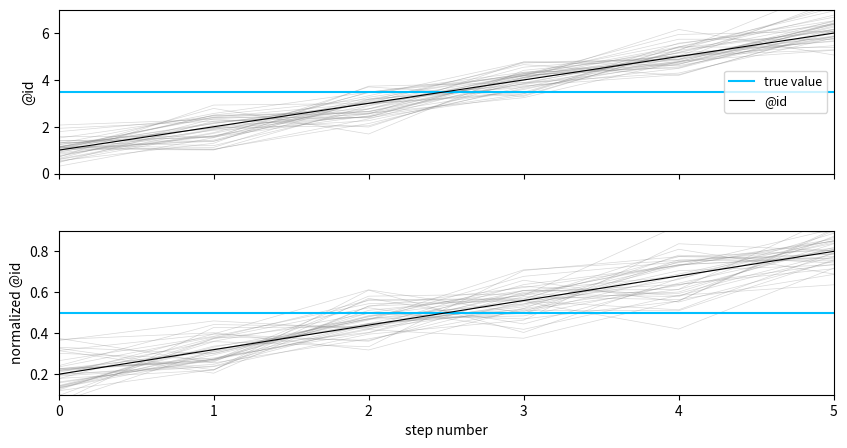

True or false: @id and true value cross at least once.

False